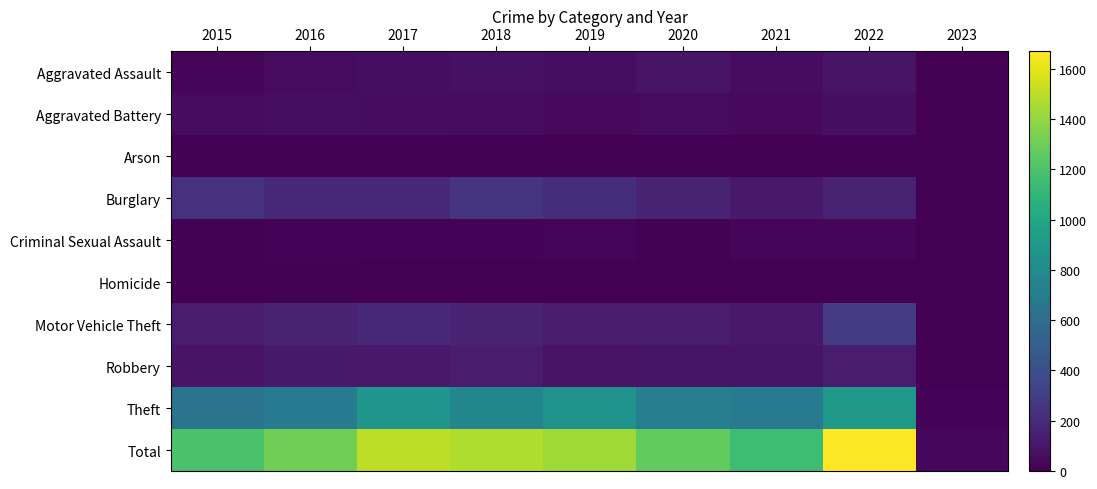

At which category does the chart reach its minimum across all series?

2023